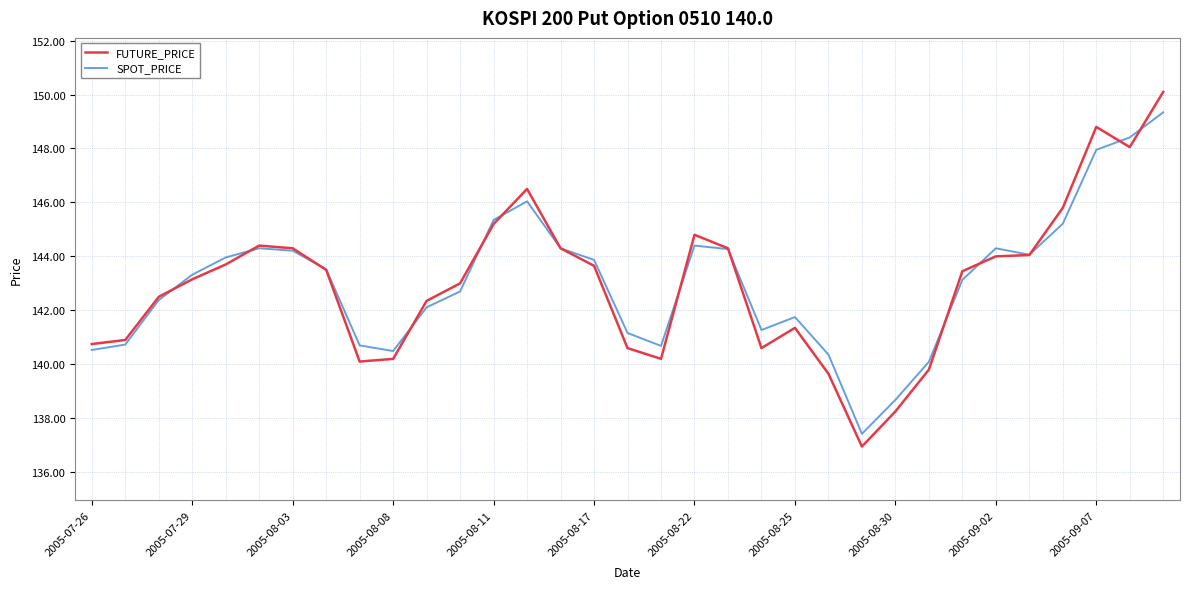

What is the lowest value of the SPOT_PRICE series?

137.4